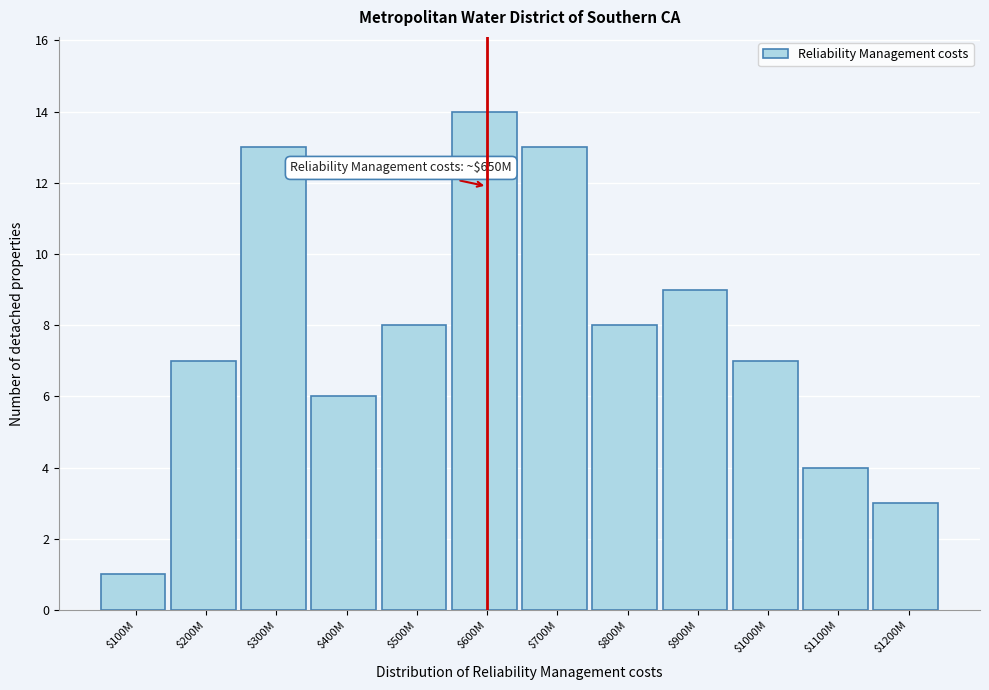

Reading right to left, transcribe all the data shown in this chart.

3	4	7	9	8	13	14	8	6	13	7	1